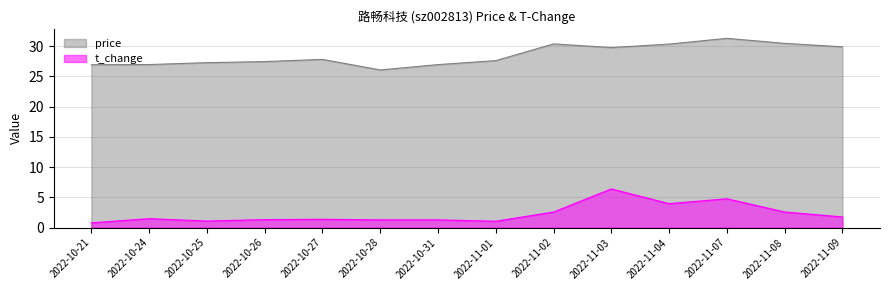

The t_change series shows 1.4 at 2022-10-27. True or false?

True